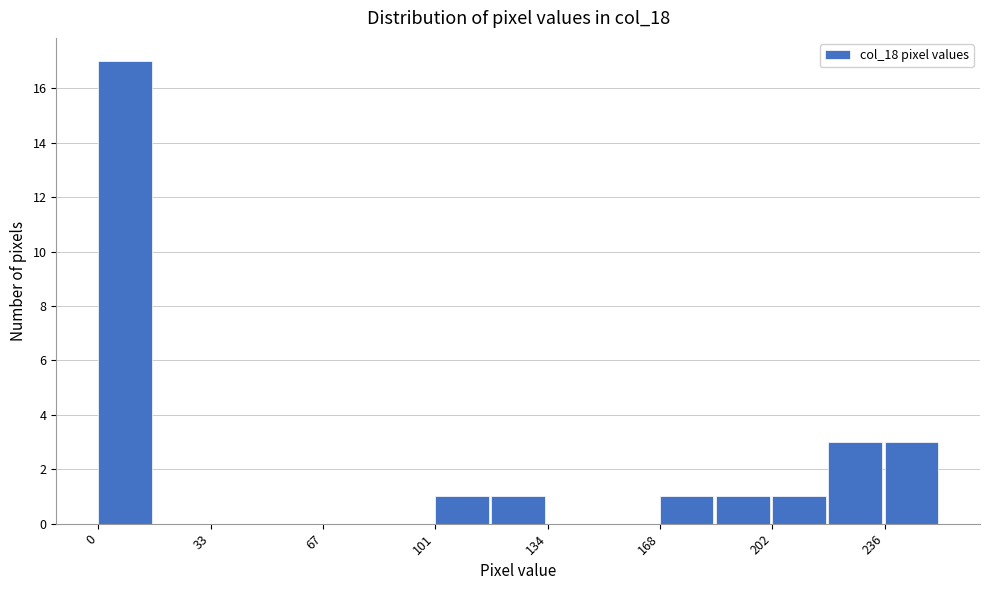

Read against the x-axis, roughly where is the centre of the tallest bar?

10